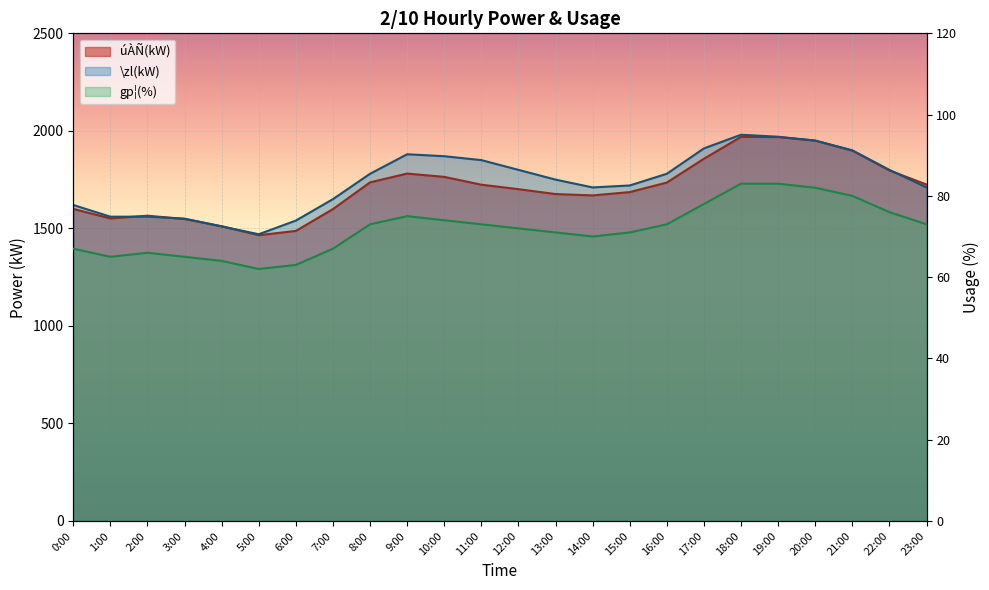

True or false: \zl(kW) has more than 1 points higher than both neighbors.

True